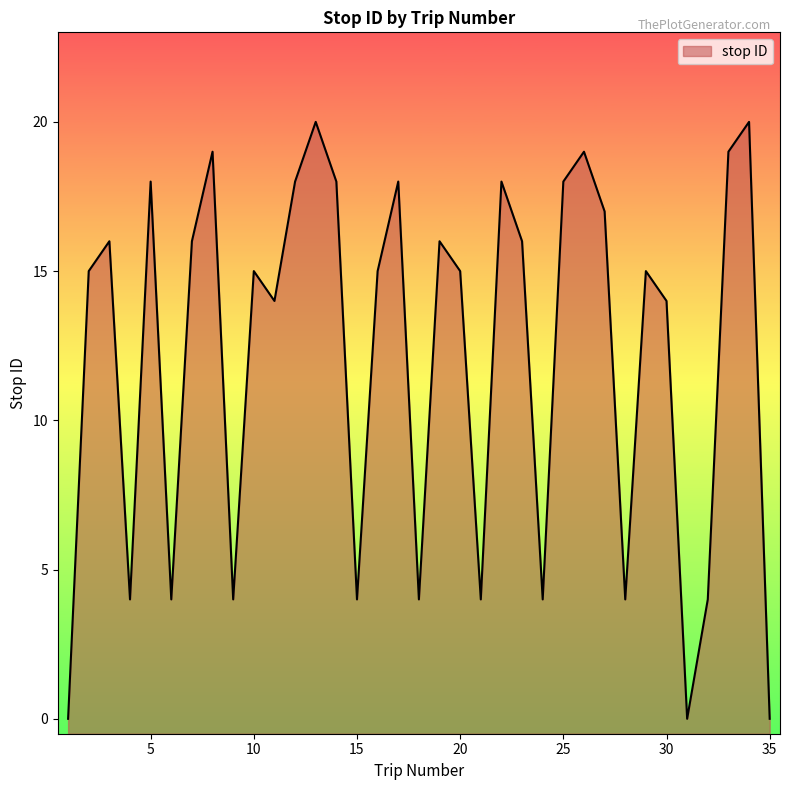

How many data points are less than 15?

14